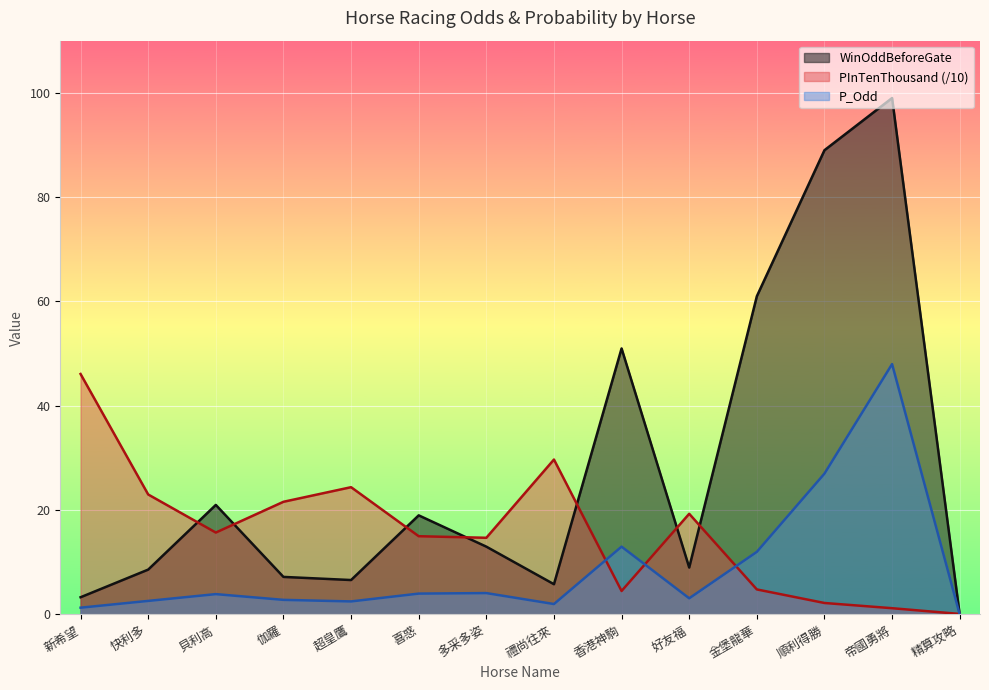

True or false: P_Odd has a value of 1.4 at 伽羅.

False